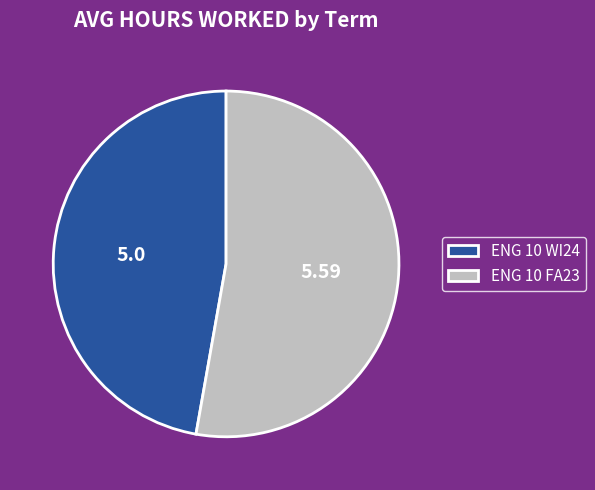

Is it true that ENG 10 FA23 is 53% of the pie?

True